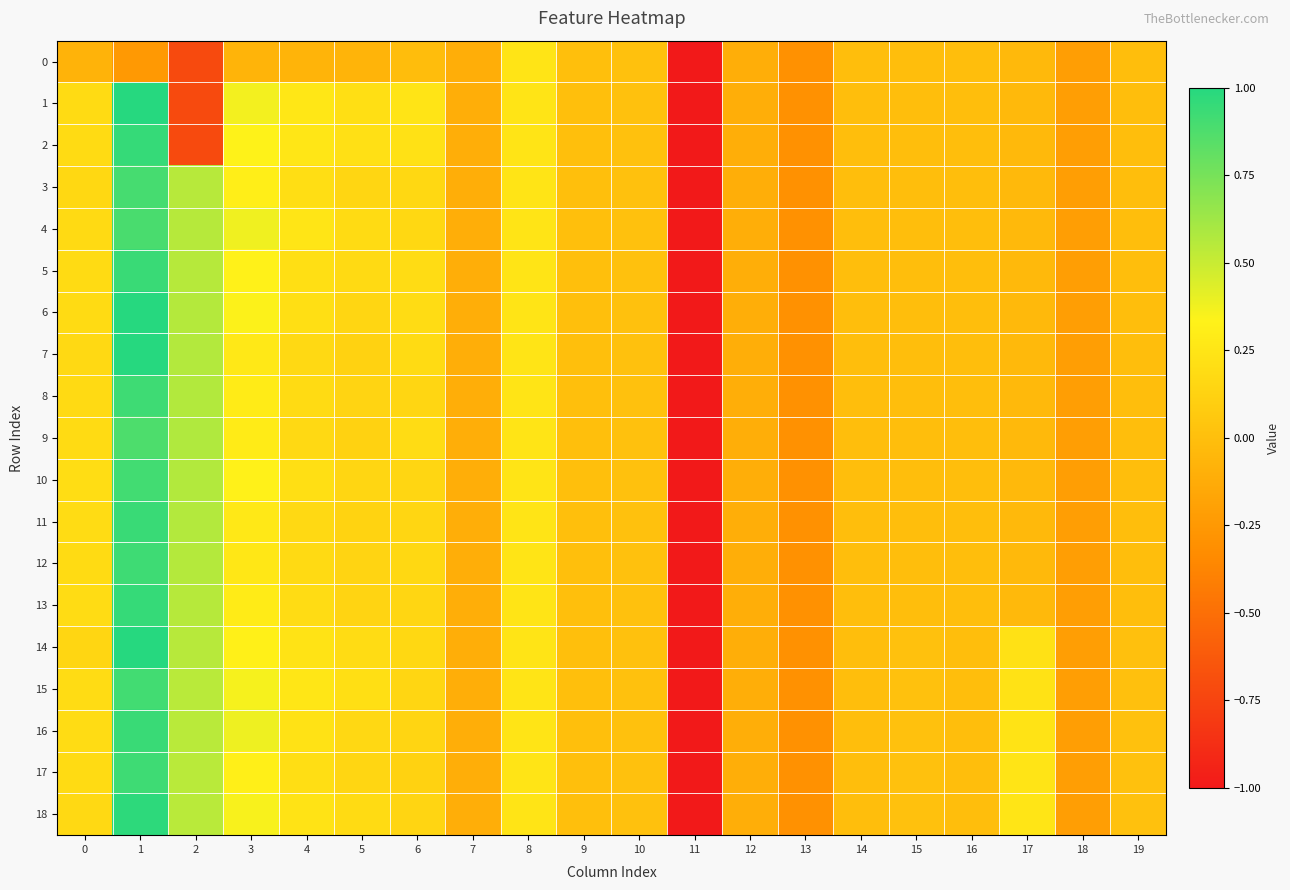

Which series has the largest total across all categories?

18